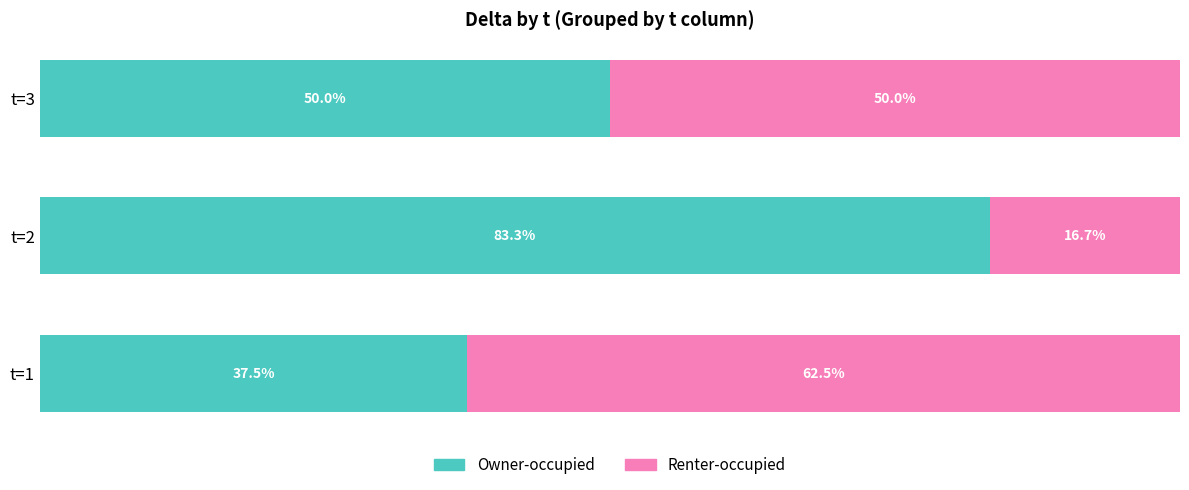

What are all the series names shown in the legend?

Owner-occupied, Renter-occupied